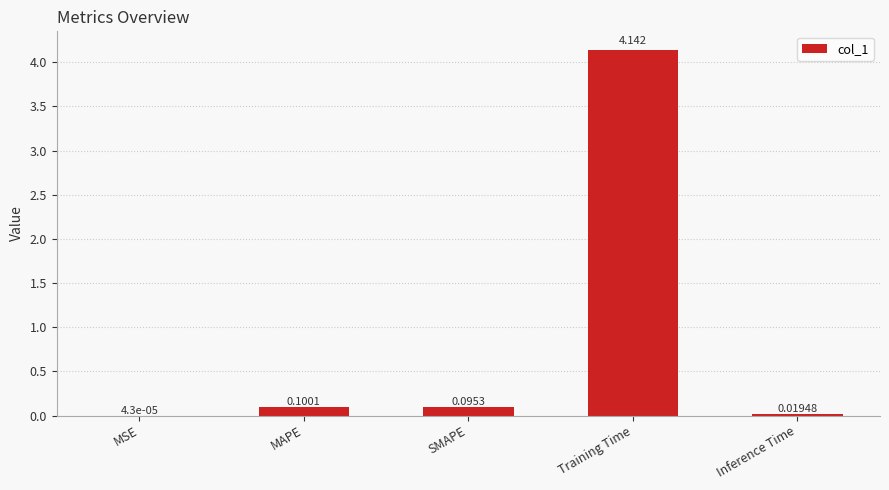

Which label corresponds to the largest value in the chart?

Training Time